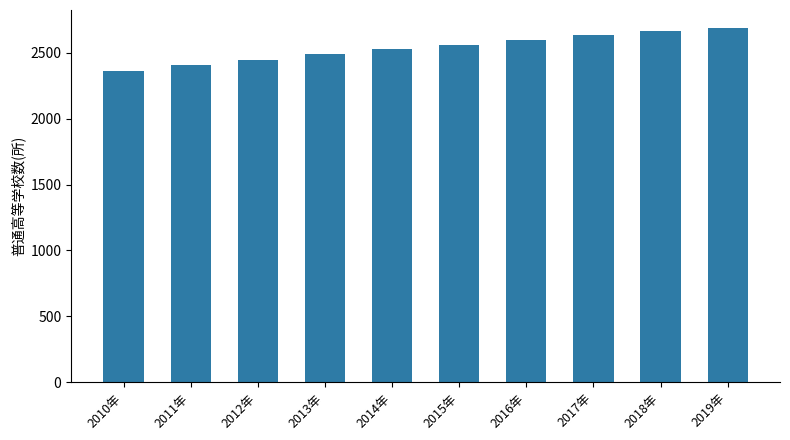

Does the chart contain stacked bars?

No